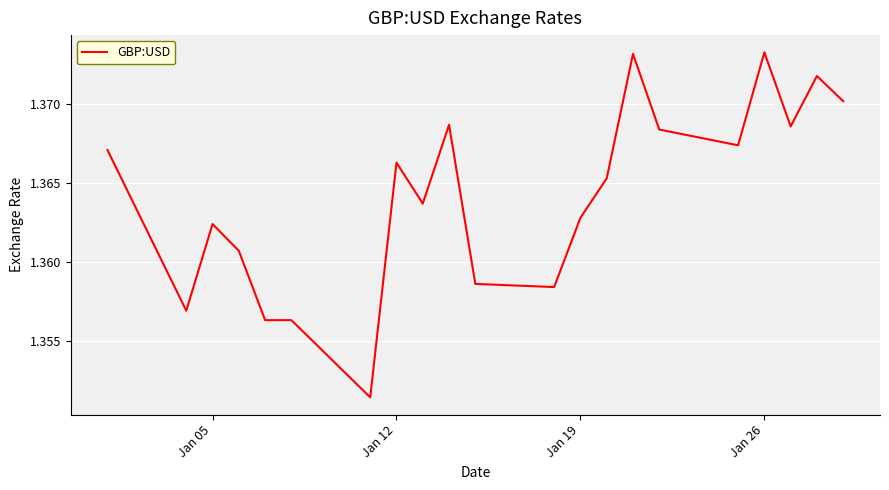

Does the chart have visible grid lines?

Yes